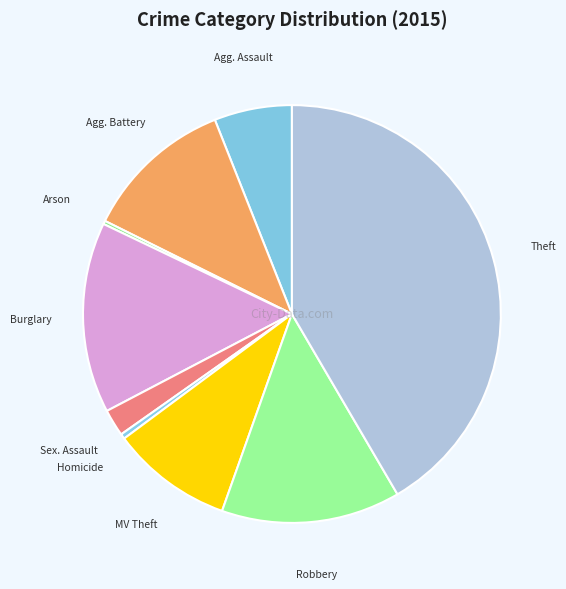

How many segments does this pie chart have?

9